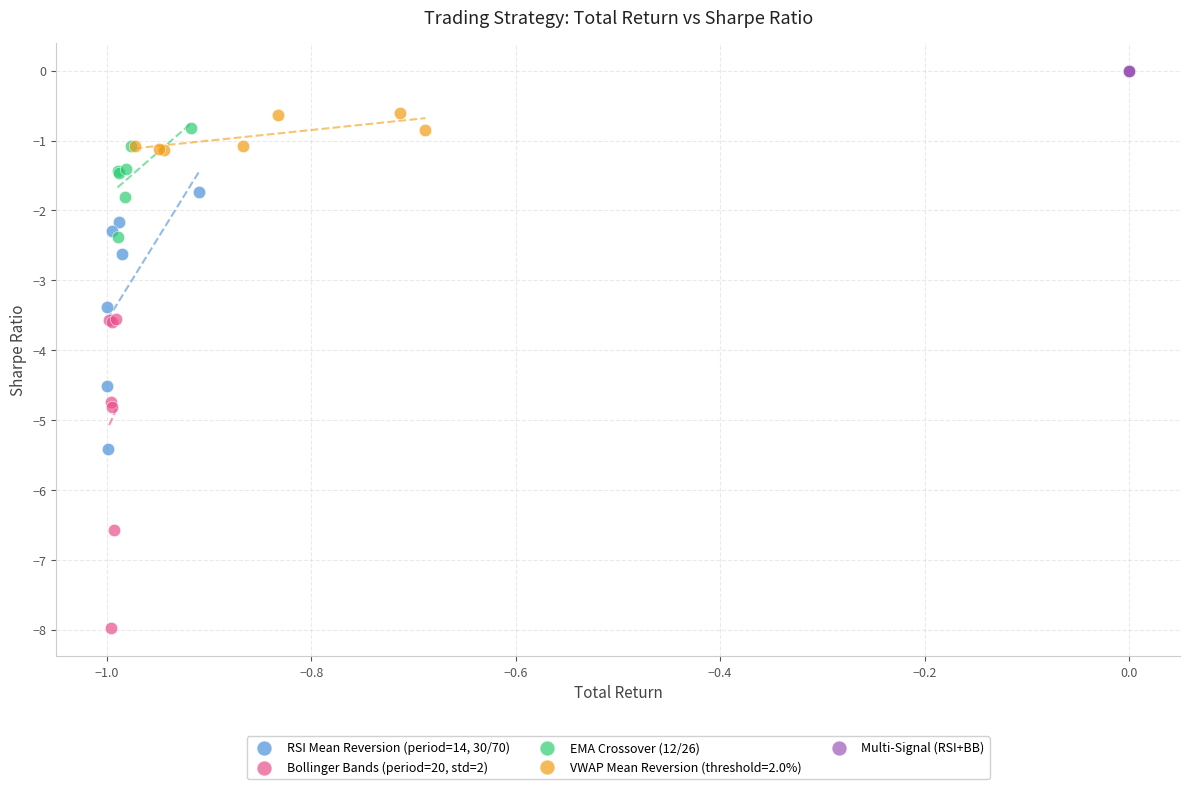

Which series contains the lowest Y value?

Bollinger Bands (period=20, std=2)